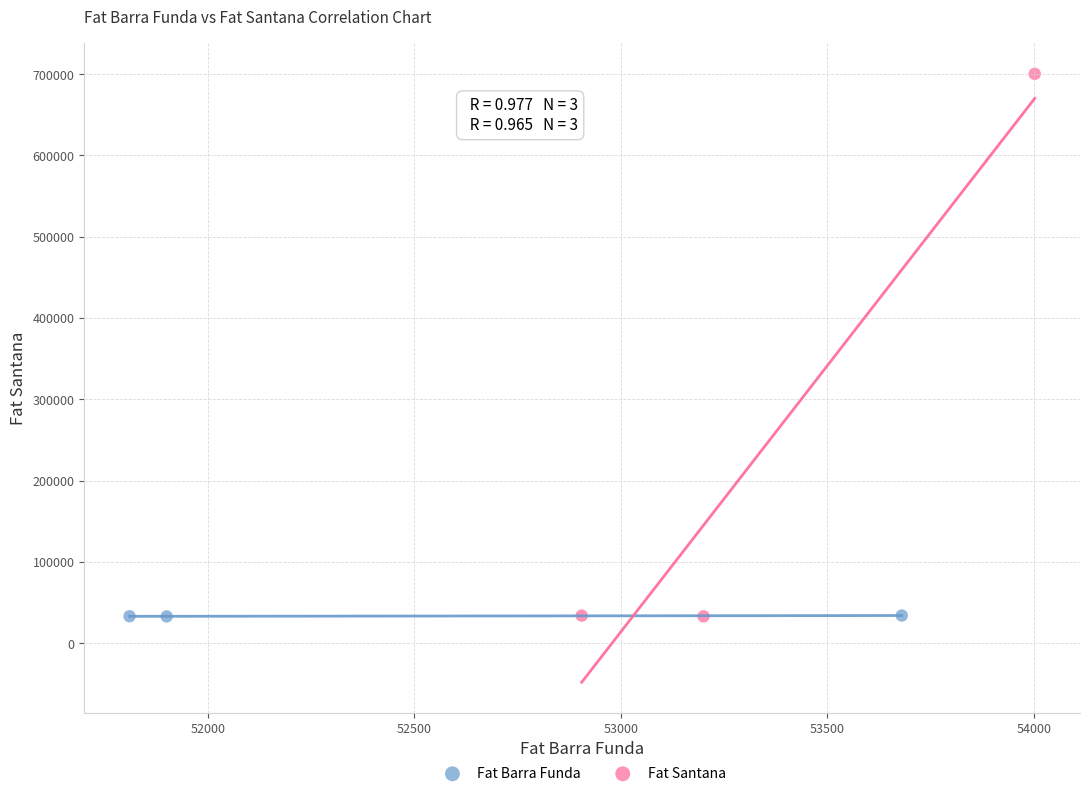

Which series reaches the maximum Y coordinate?

Fat Santana